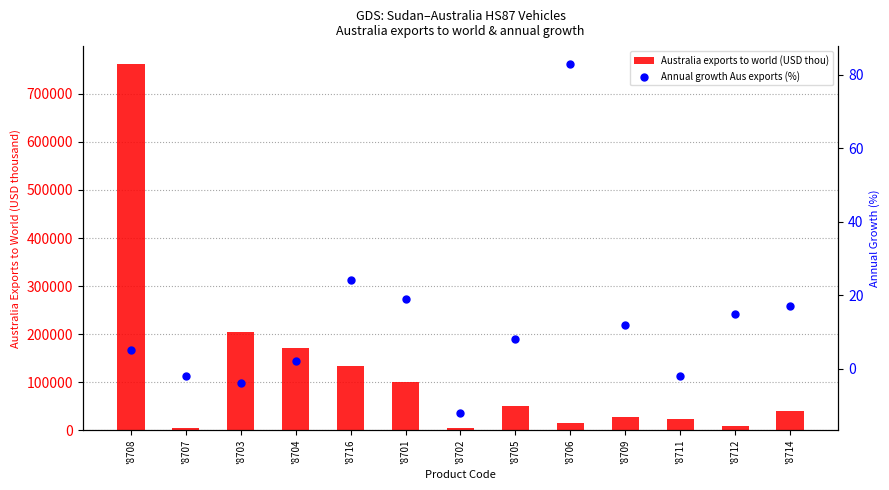

Which series has the largest Y range (max minus min)?

Australia exports to world (USD thou)